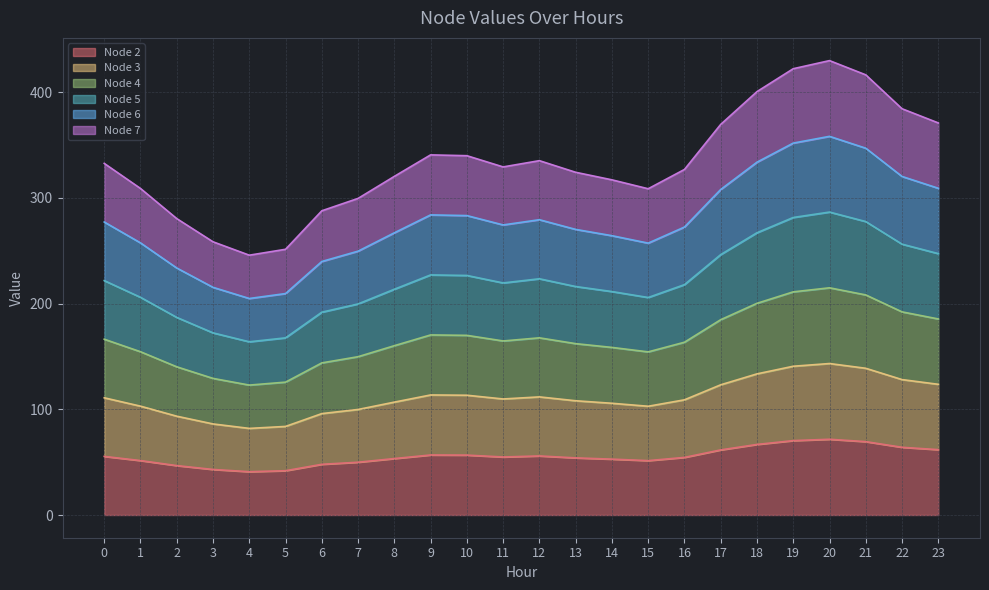

How many interior local valleys does the Node 5 series have?

3